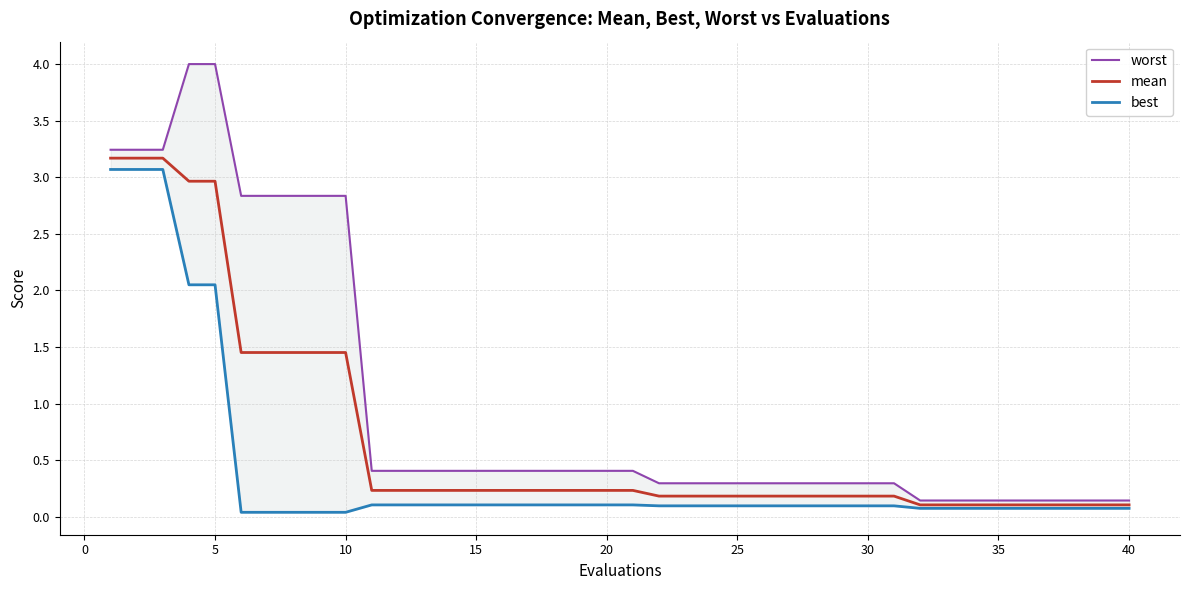

What is the maximum value for mean?

3.2